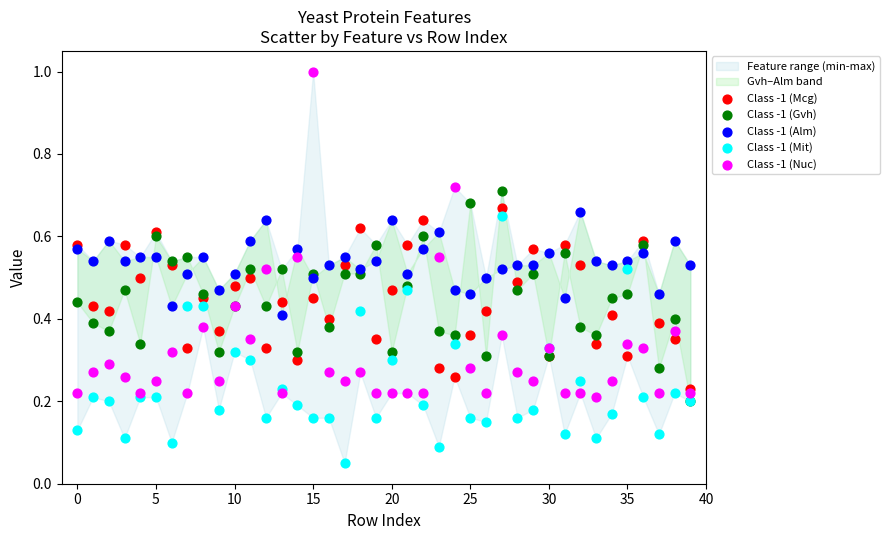

Which series has the widest spread of Y values?

Class -1 (Nuc)